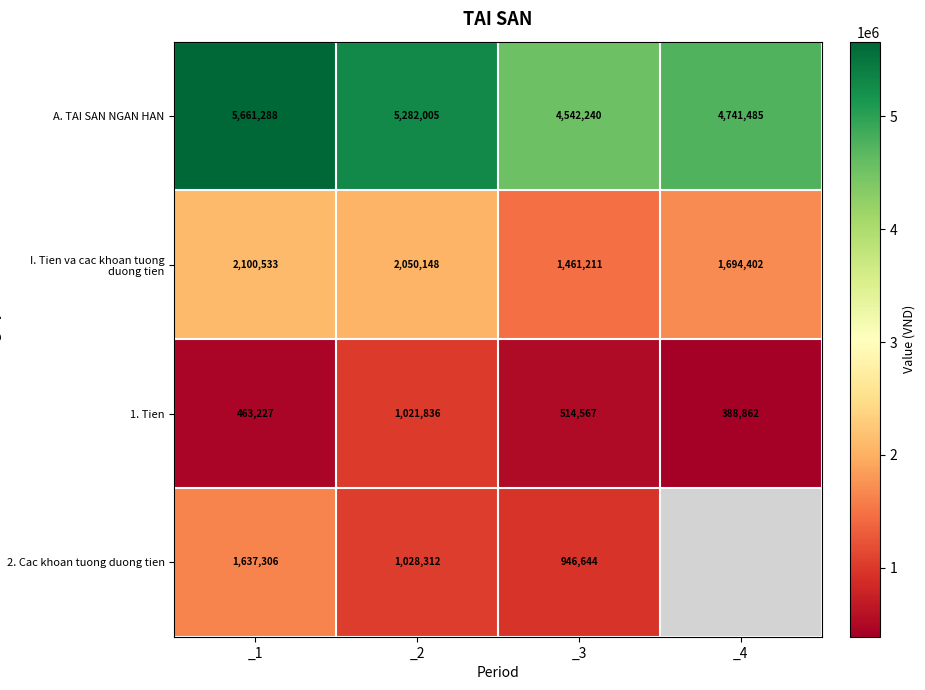

What is the spread (max minus min) of values at _3?

4027673